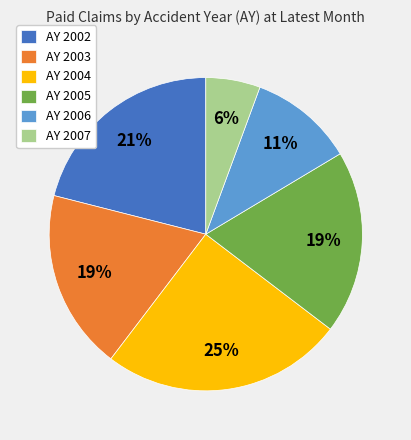

To the nearest percent, what is the difference between the largest and smallest slice percentages?

19%